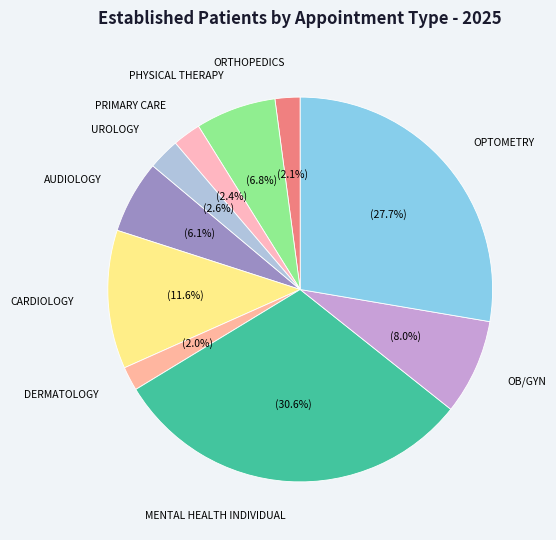

How many segments does this pie chart have?

10